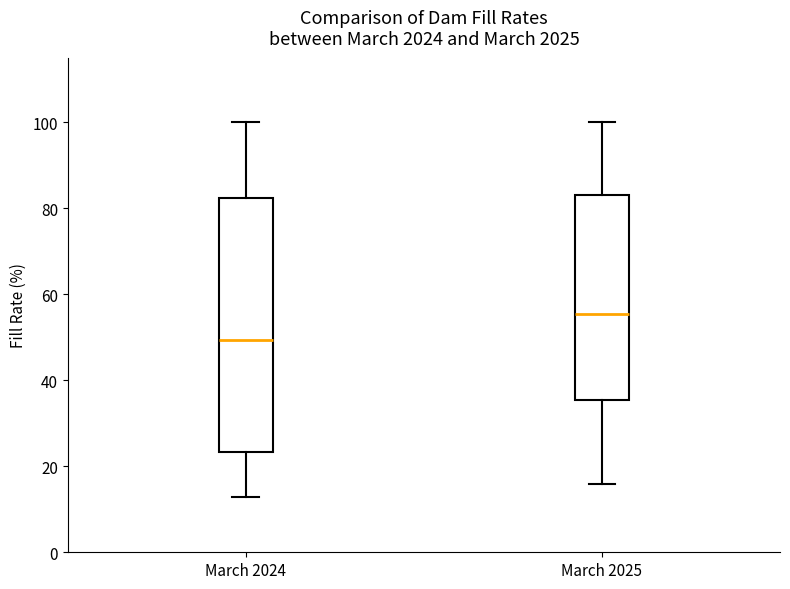

Where does the upper whisker of the box for March 2024 end on the y-axis? The values are not printed on the chart, so give them approximately, as read against the axis.

100